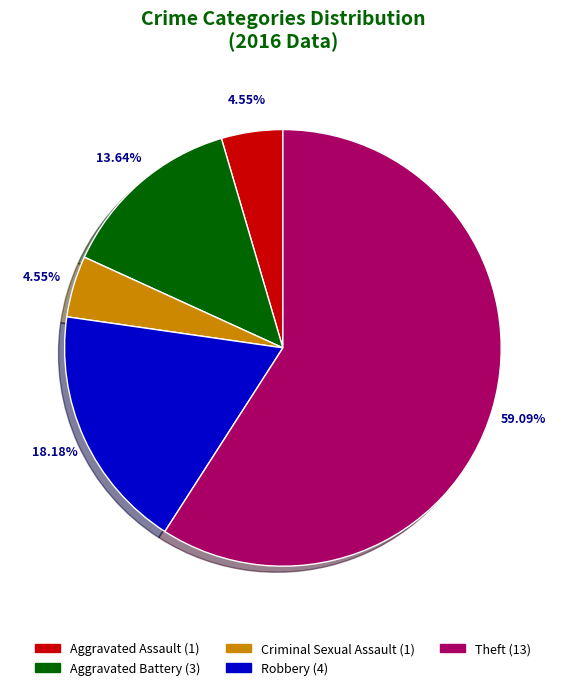

True or false: Aggravated Battery accounts for 22% of the total.

False